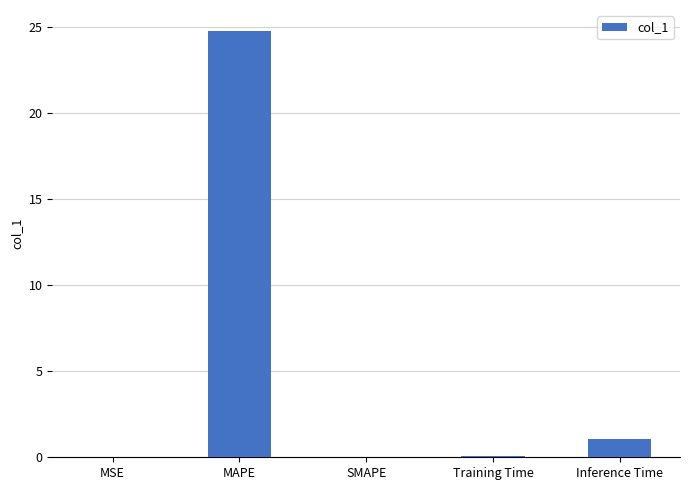

True or false: the data shows 0.0 at MSE.

True